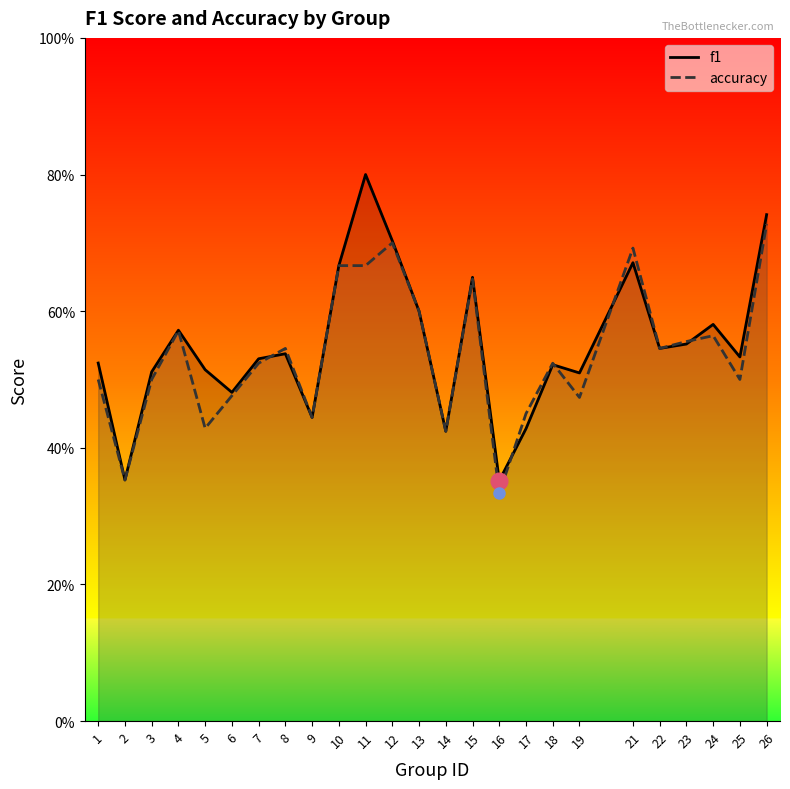

True or false: accuracy and f1 cross at least once.

True